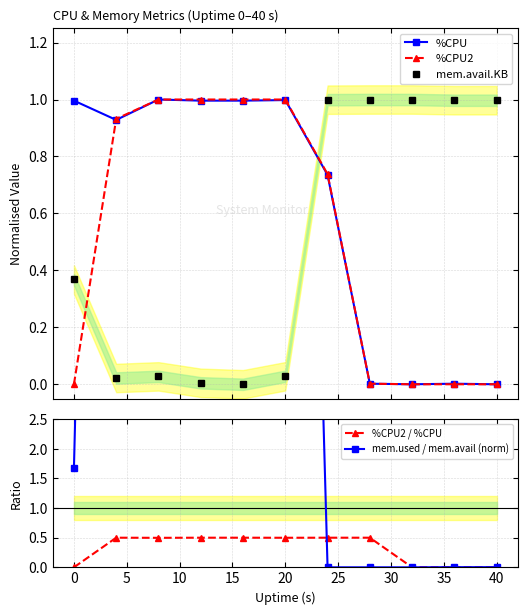

The value of %CPU2 / %CPU at 0 is 0.3. True or false?

False